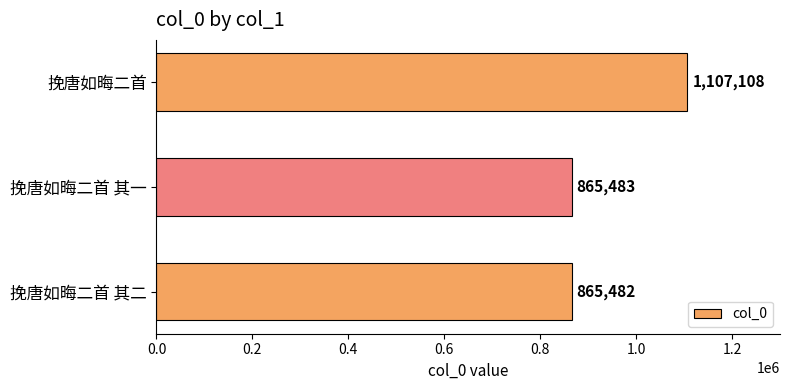

What is the difference between the maximum and second lowest values?

241625